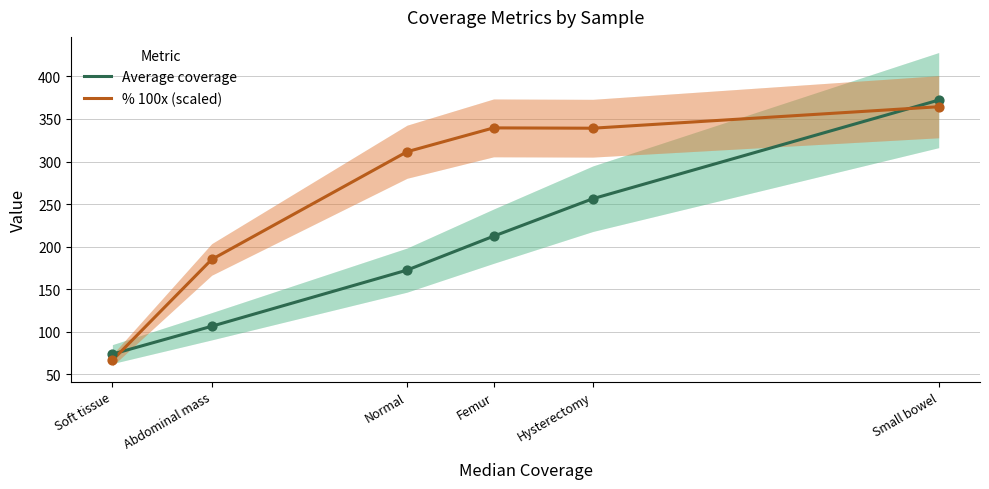

Which series has the largest total across all categories?

% 100x (scaled)